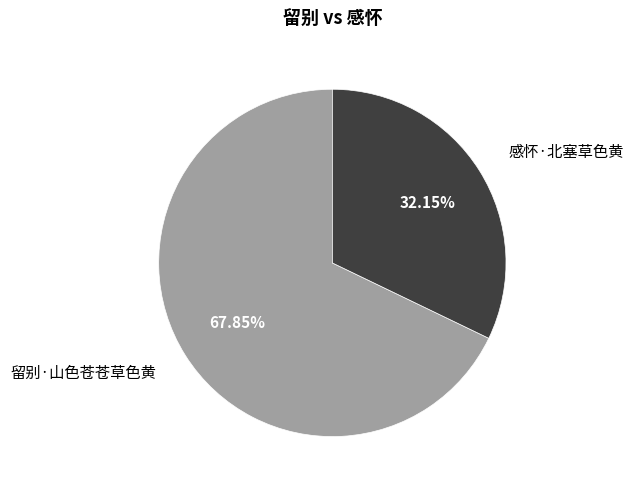

How many segments does this pie chart have?

2